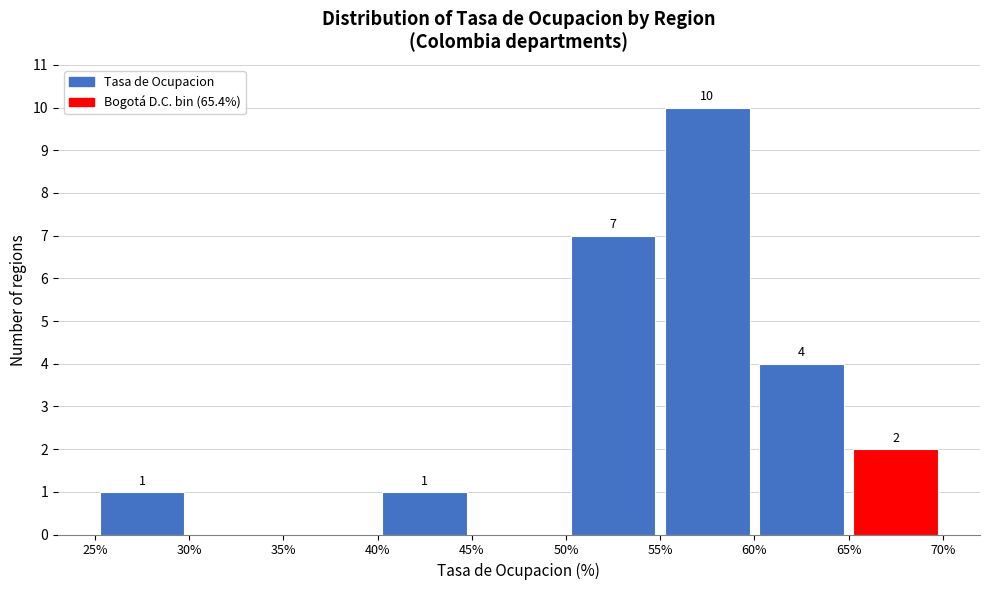

Over which range of the x-axis is the bar tallest?

55% to 60%